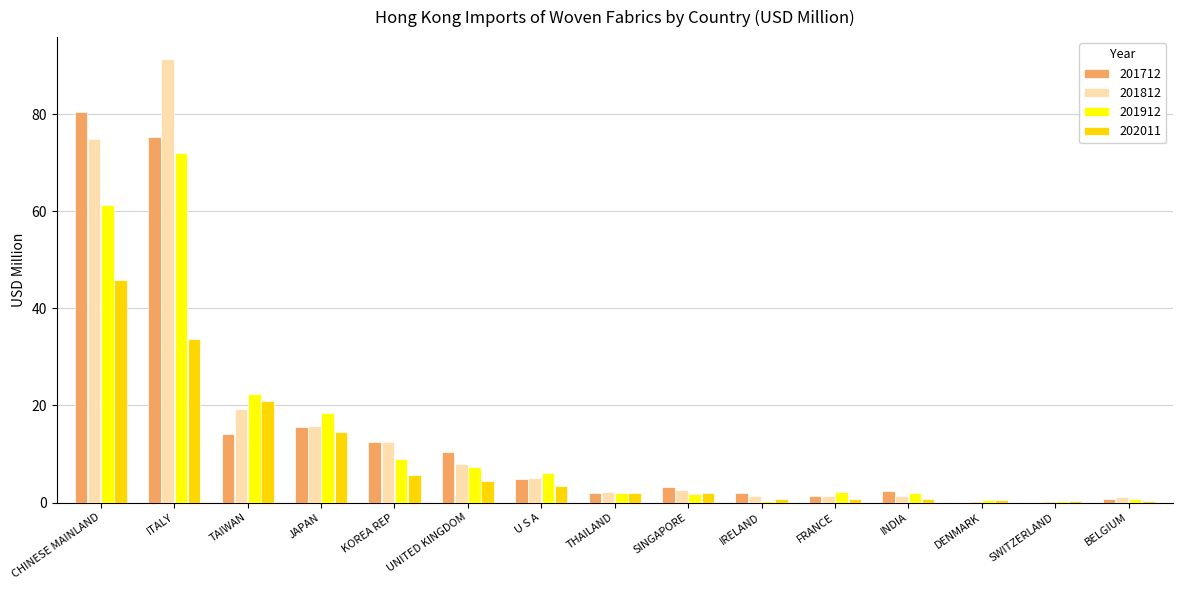

What are all the series names shown in the legend?

201712, 201812, 201912, 202011